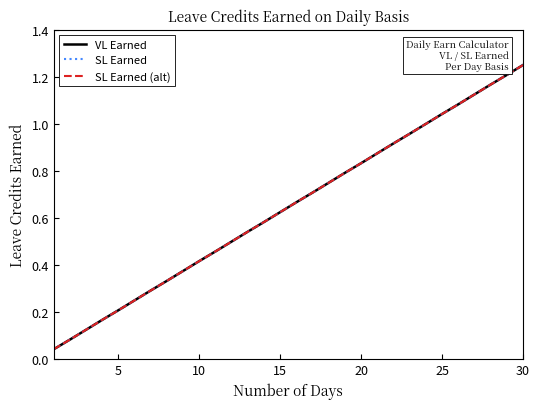

True or false: VL Earned and SL Earned (alt) intersect in this chart.

False